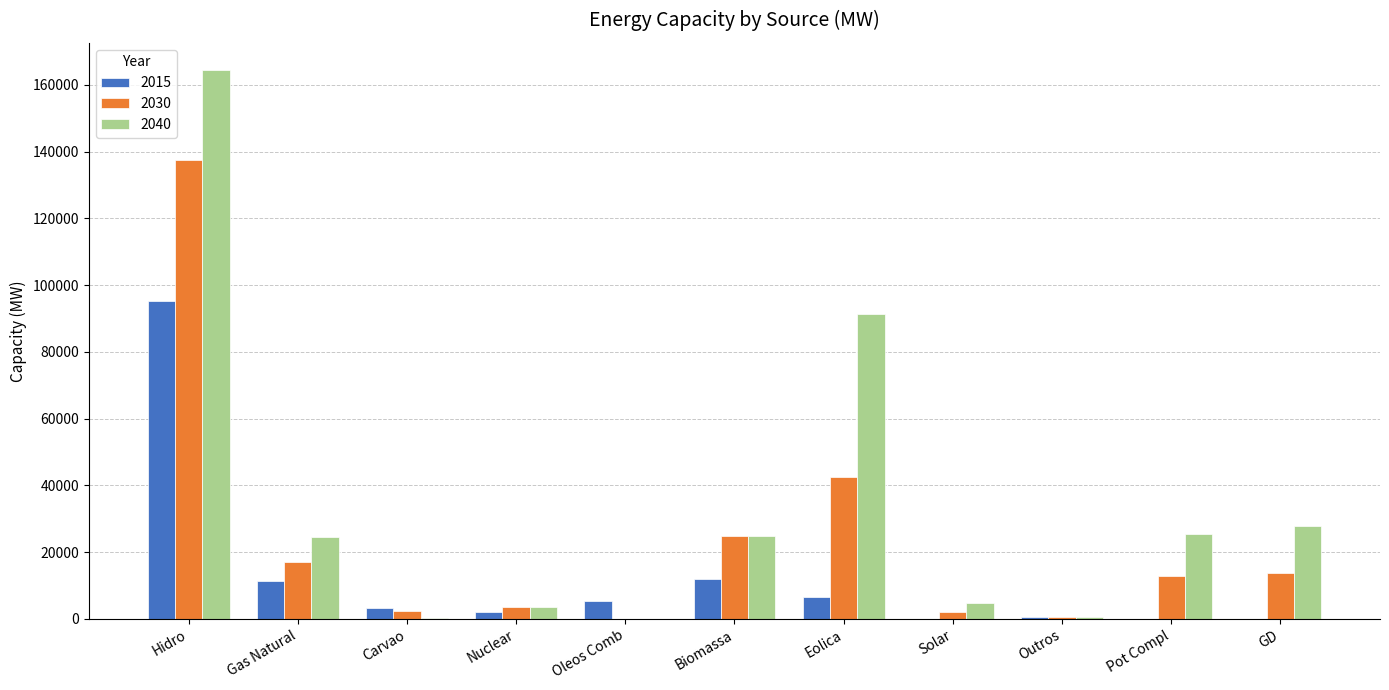

The 2015 series shows 6556 at Eolica. True or false?

True